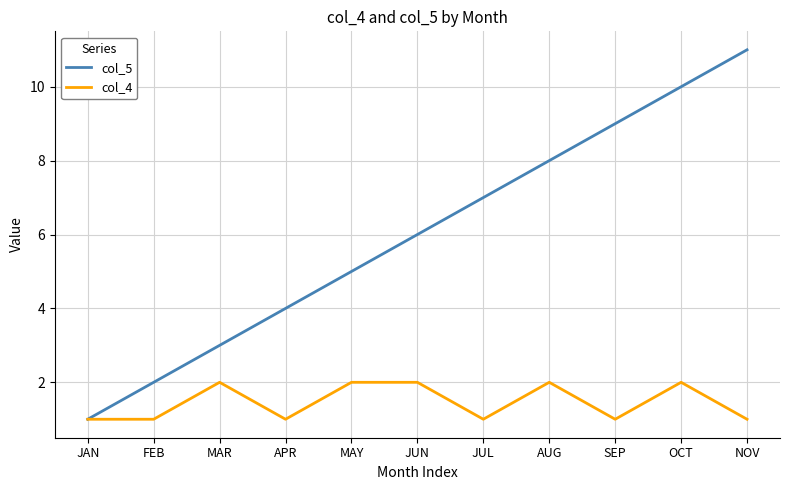

Which series has the largest total across all categories?

col_5